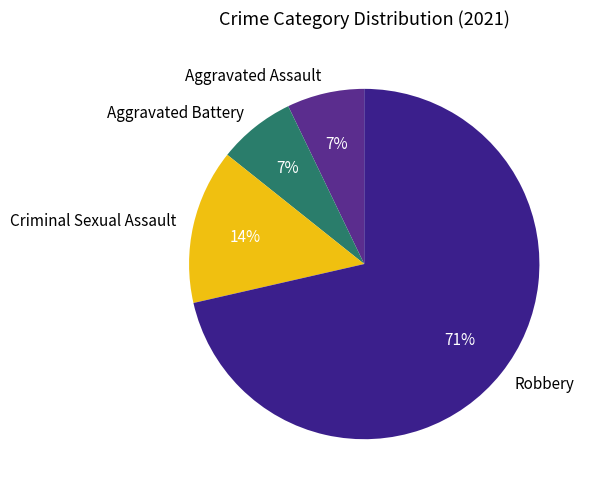

To the nearest percent, what percentage of the pie is Aggravated Assault?

7%